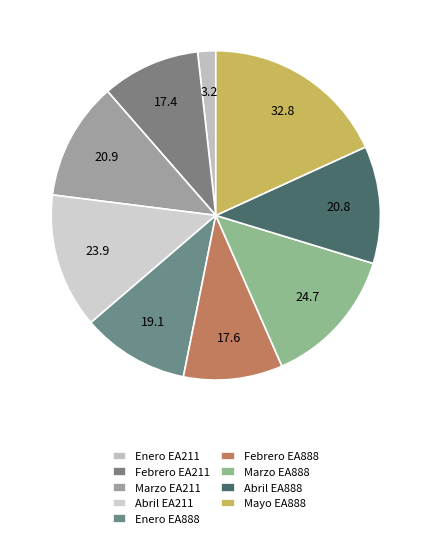

To the nearest percent, what is the difference between the largest and smallest slice percentages?

16%